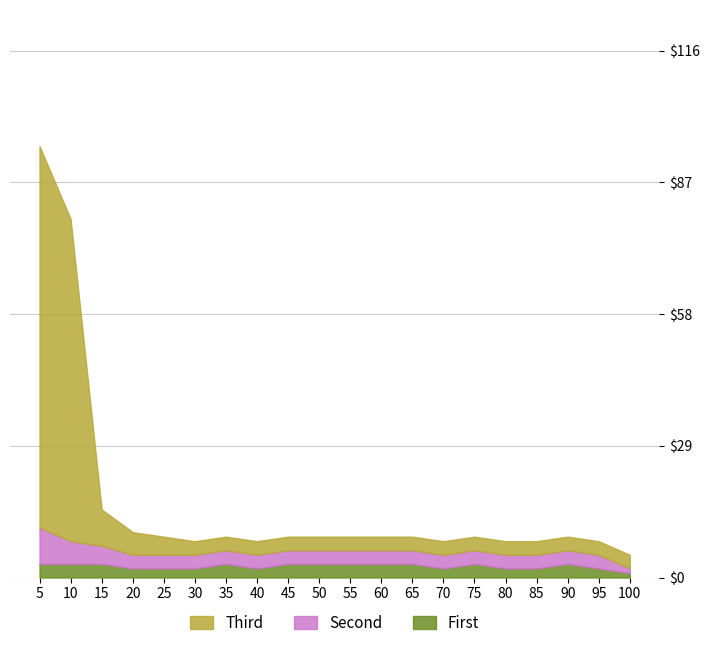

What is the difference between the maximum and minimum values in the Third series?

90